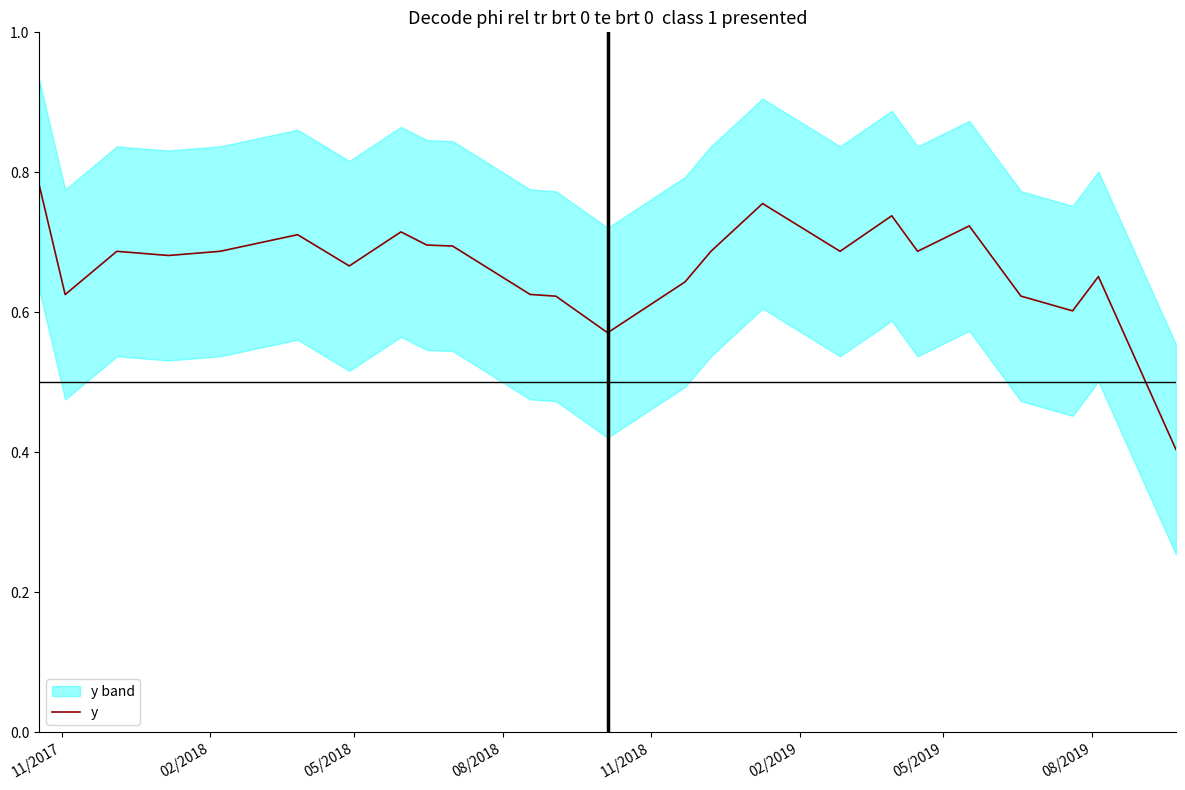

How many data points does each series have?

24